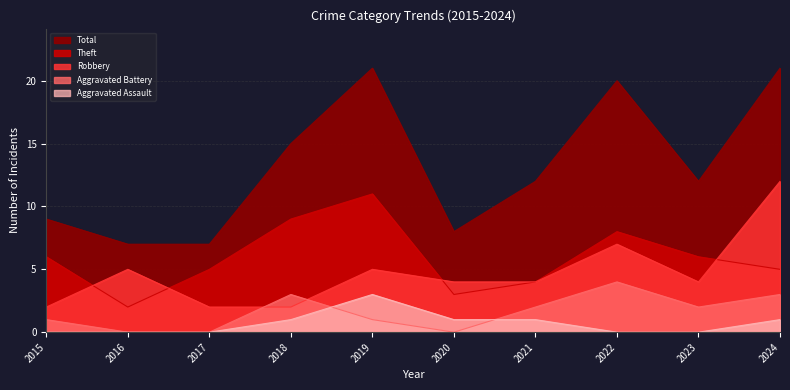

Read the Robbery value at 2021, to the nearest 5.

5